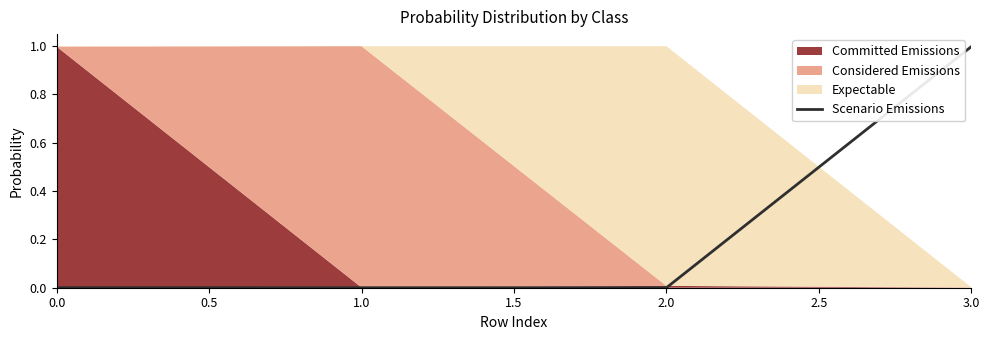

What is the value of the 4th point from the left?

1.0